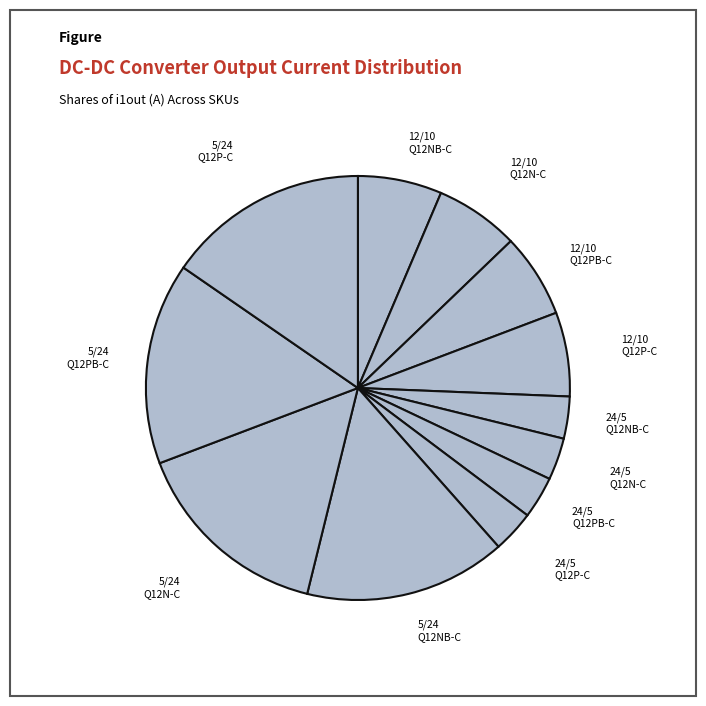

Count the number of slices in the pie.

12